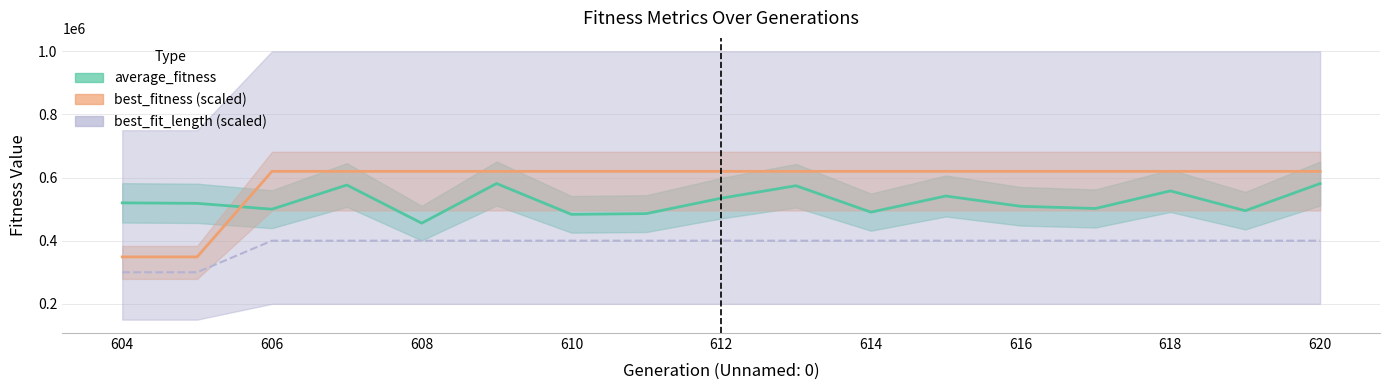

Which series has the largest range (max minus min)?

best_fitness